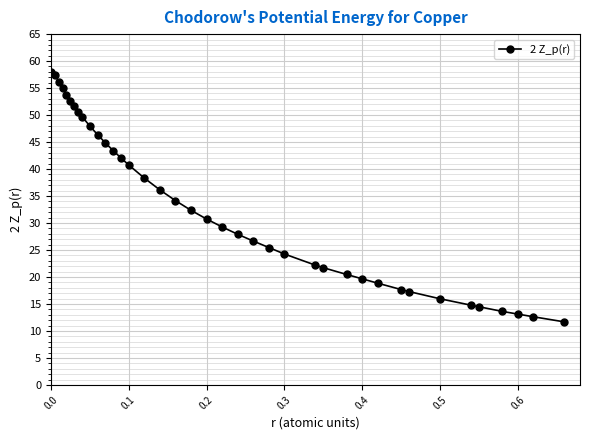

What is the value of the 24th point from the left?

25.5